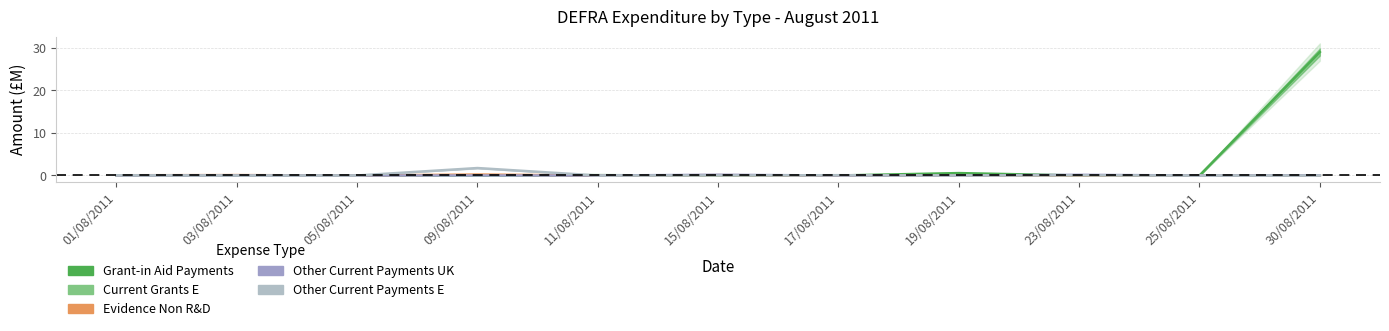

Where is the first local minimum for Other Current Payments UK?

25/08/2011